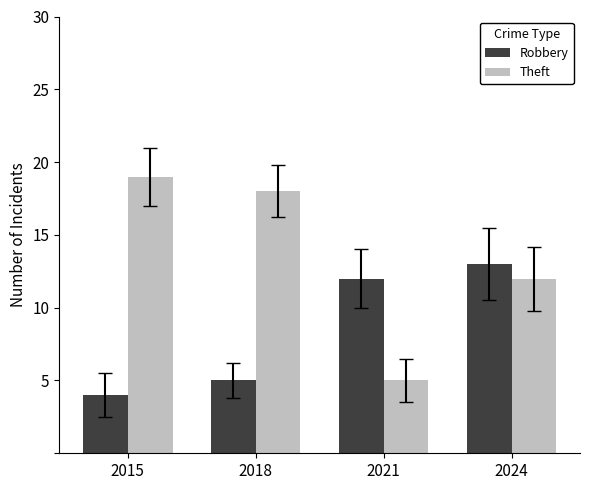

Where does the Theft series first go above 18?

2015